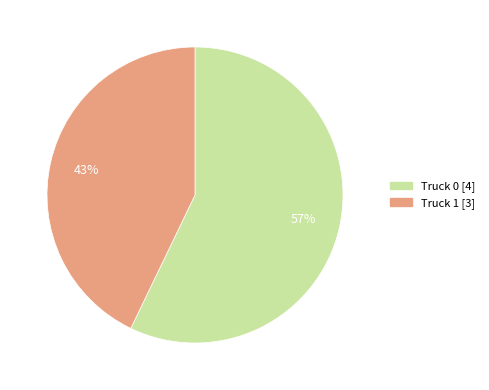

To the nearest percent, what percentage of the pie is Truck 0?

57%